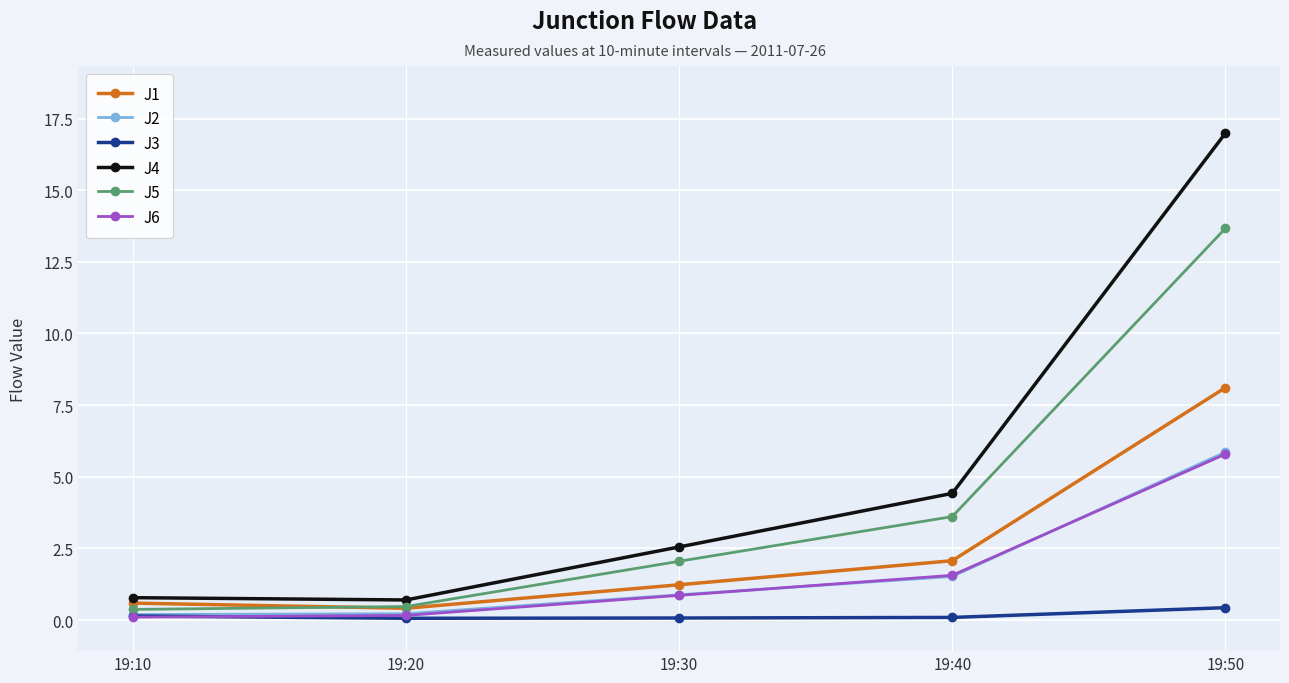

How many categories are shown in the chart?

5